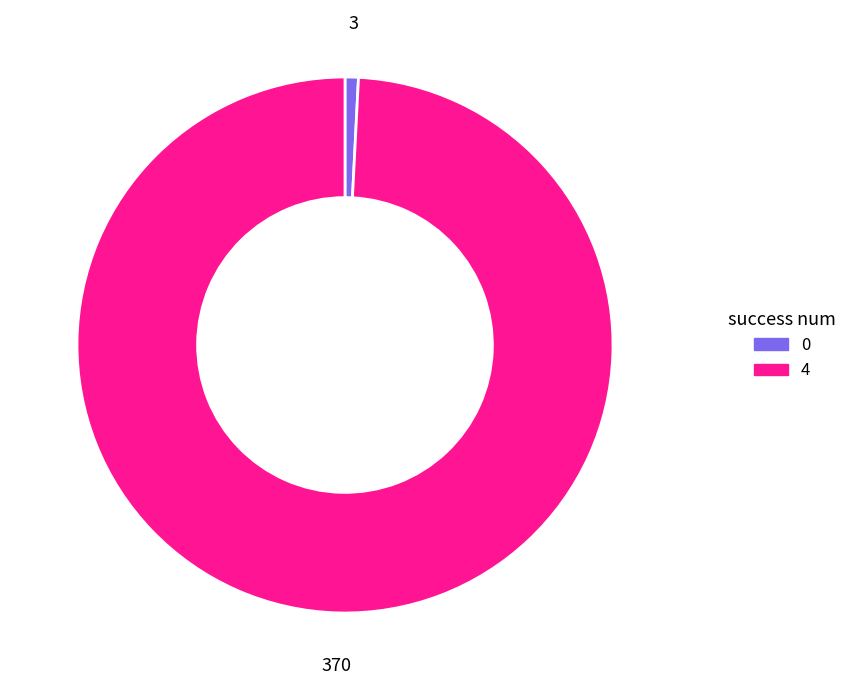

Which has a higher value, 0 or 4?

4